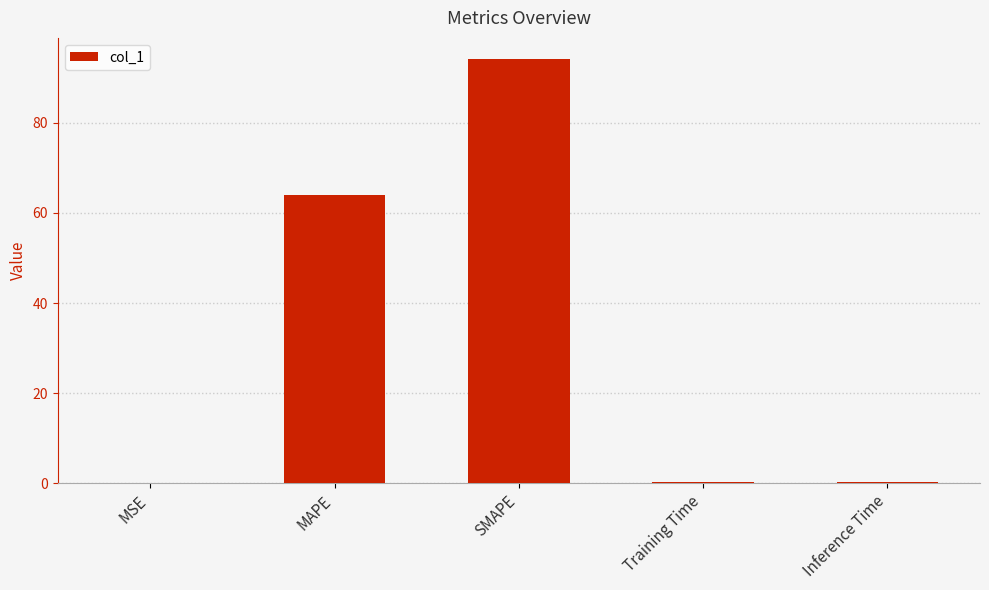

Is it true that the value at MAPE is 64.0?

True